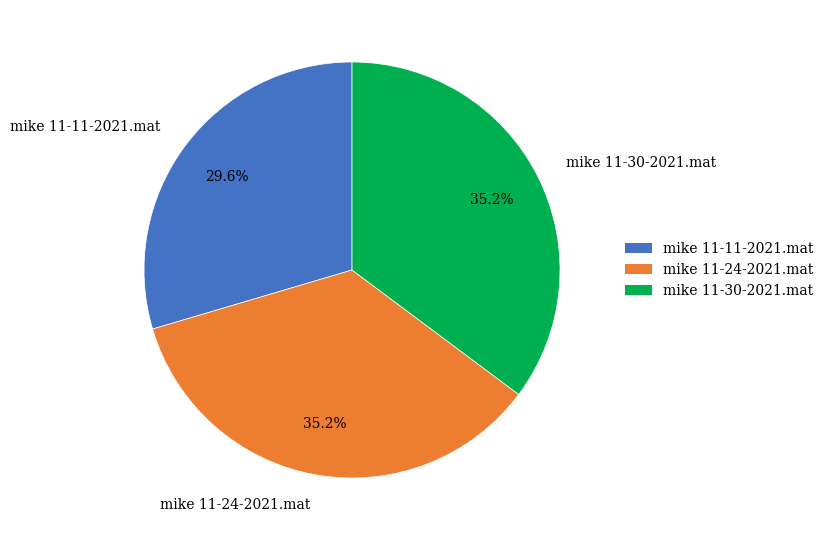

How many segments does this pie chart have?

3